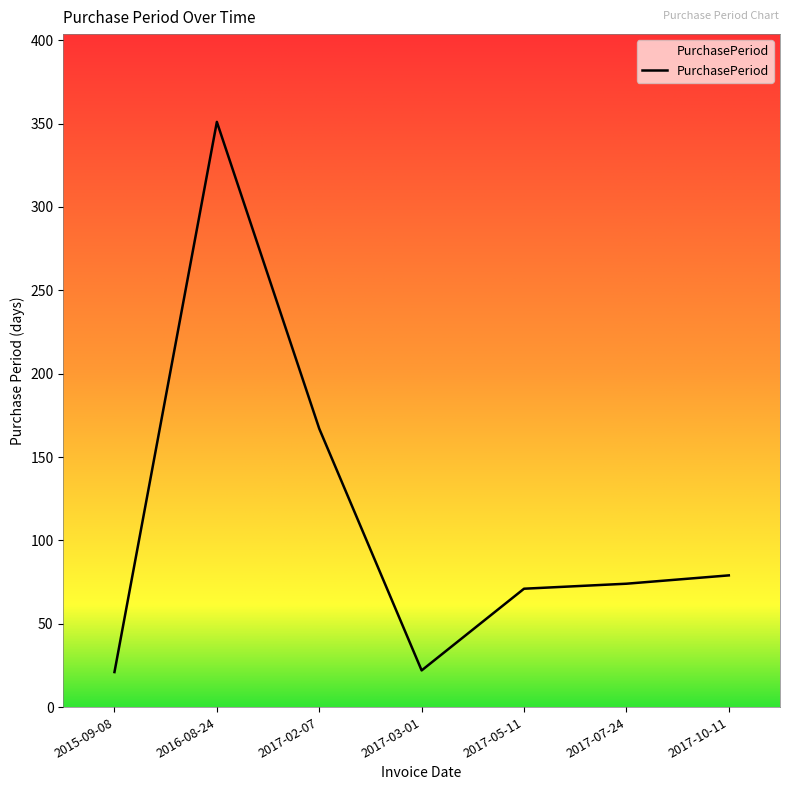

What is the greatest value displayed?

351